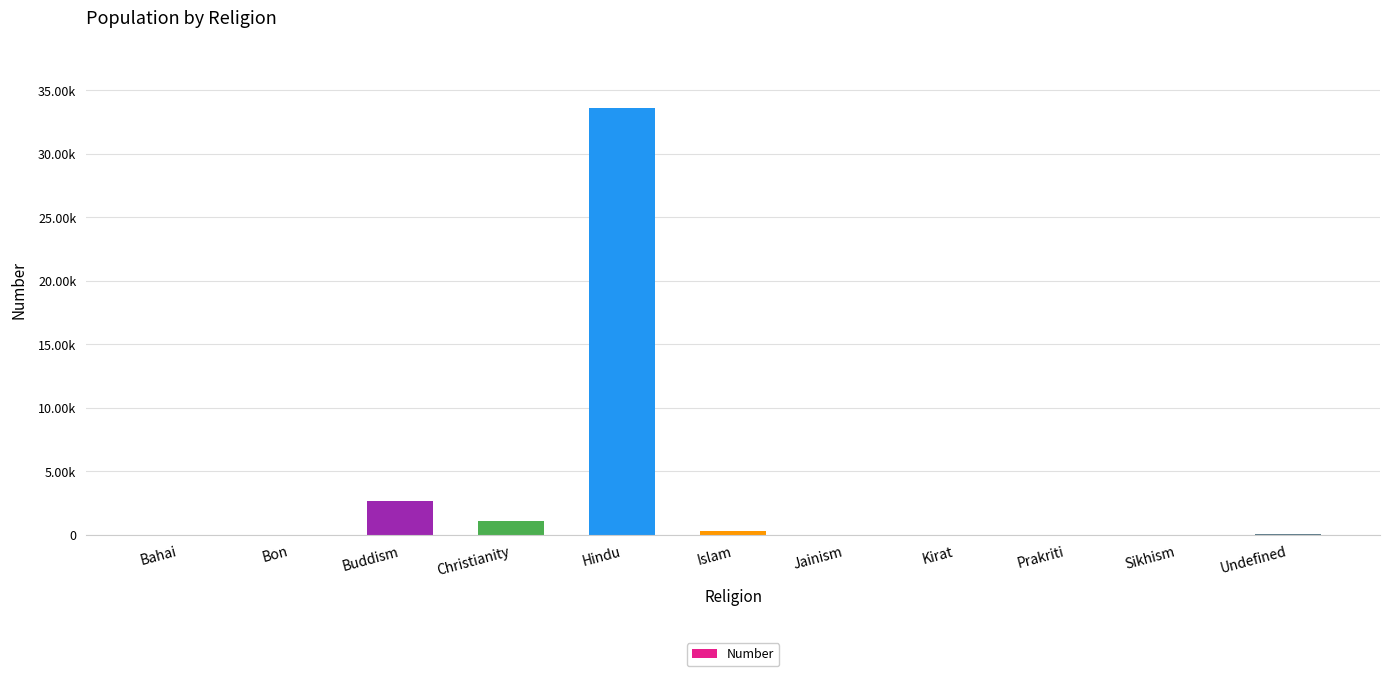

What is the sum of all values?

37764